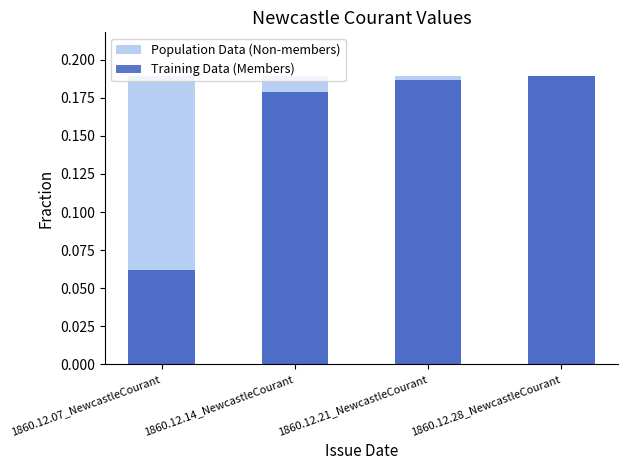

What is the sum of all Population Data (Non-members) values?

0.8